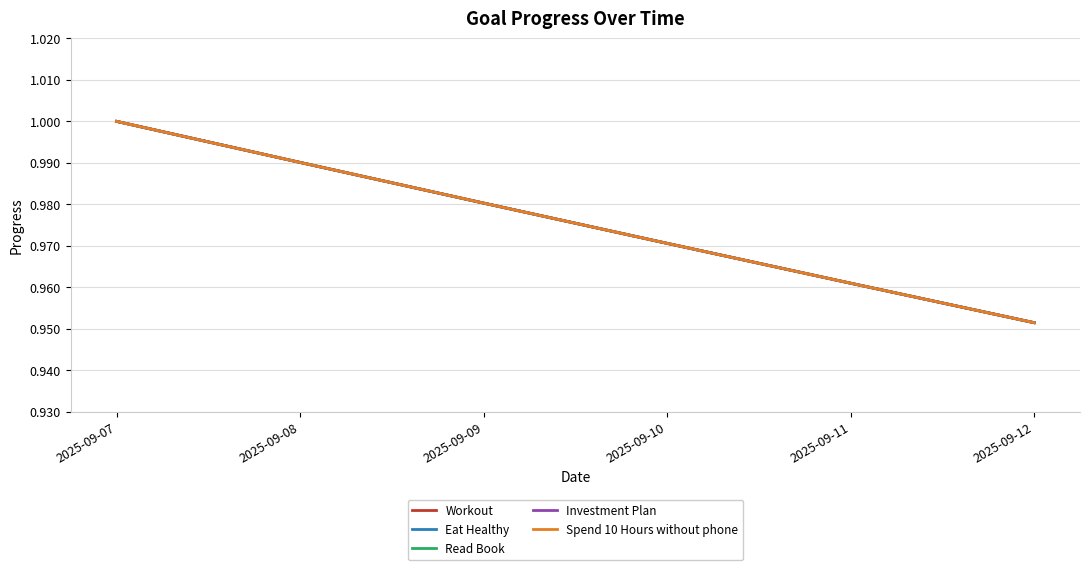

Reading left to right, list all the values displayed in this chart.

Workout: 1.0	1.0	1.0	1.0	1.0	1.0
Eat Healthy: 1.0	1.0	1.0	1.0	1.0	1.0
Read Book: 1.0	1.0	1.0	1.0	1.0	1.0
Investment Plan: 1.0	1.0	1.0	1.0	1.0	1.0
Spend 10 Hours without phone: 1.0	1.0	1.0	1.0	1.0	1.0